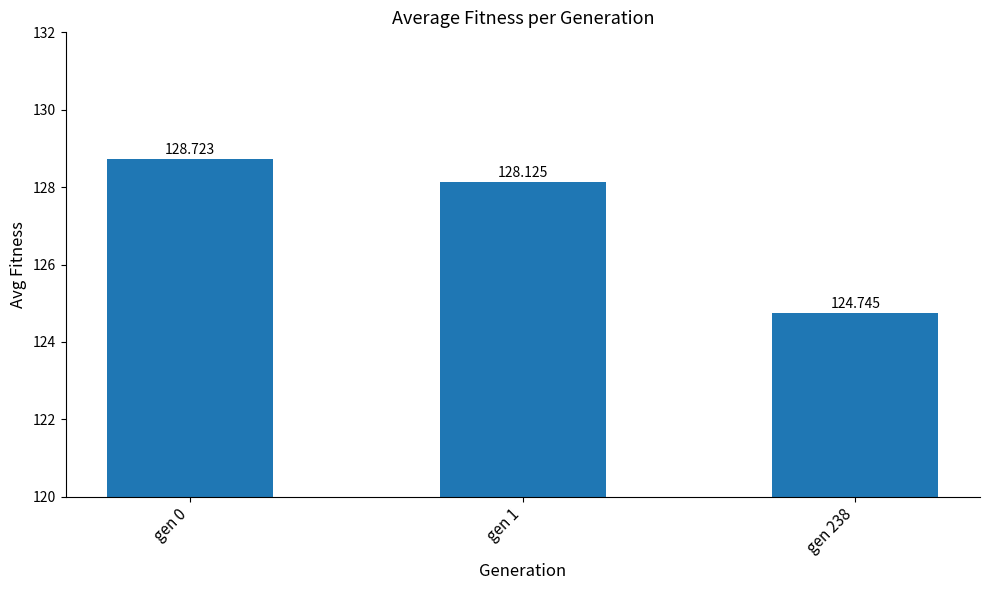

What is the change in value from gen 0 to gen 1?

-0.6